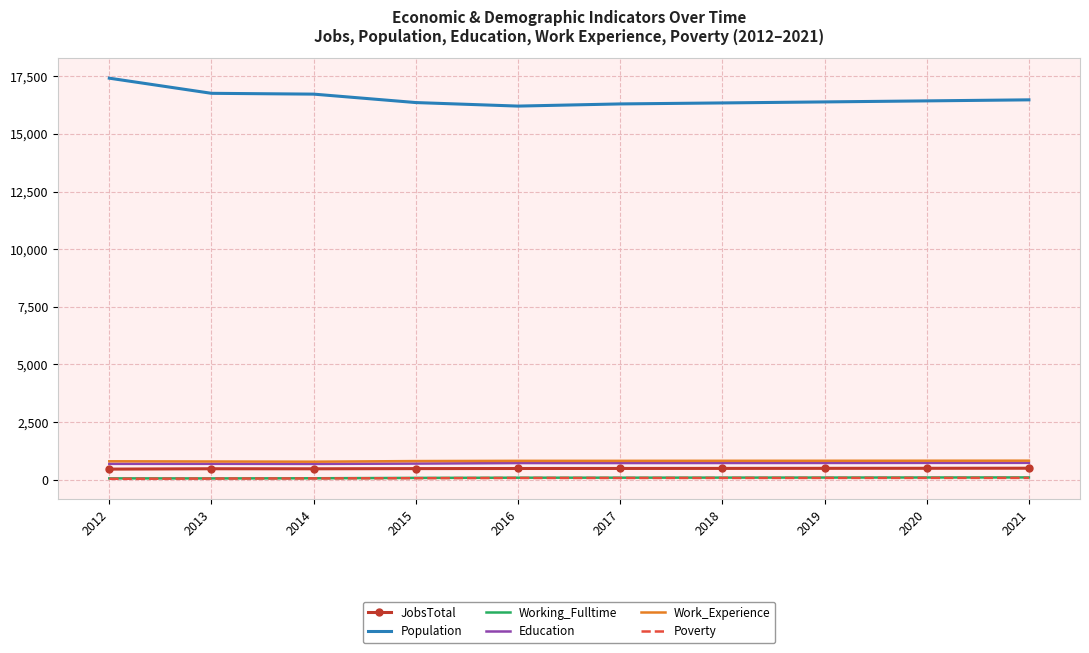

The value of Work_Experience at 2021 is 824. True or false?

True